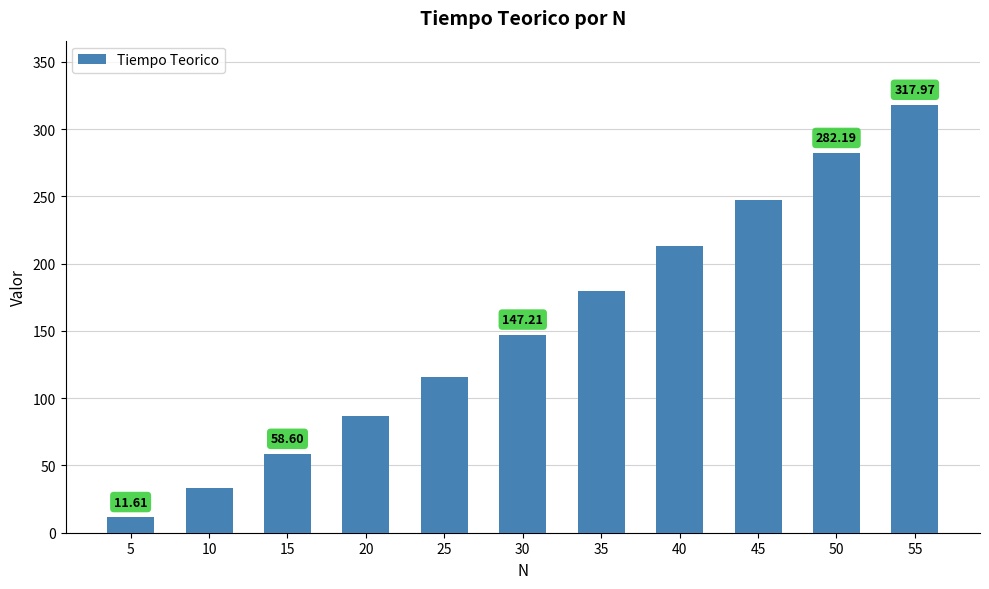

What is the sum of all values?

1692.9